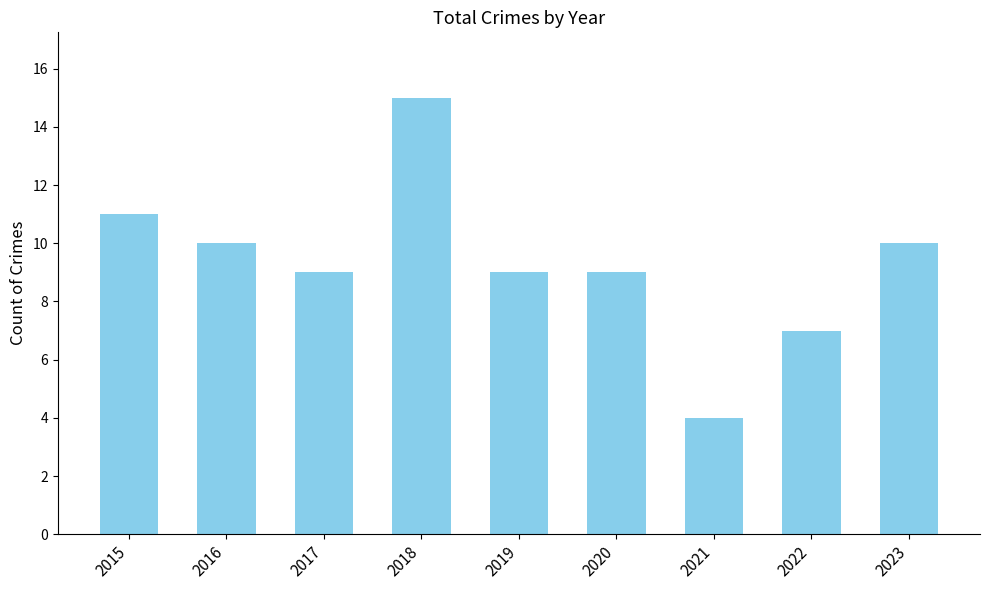

Count the number of categories in the chart.

9